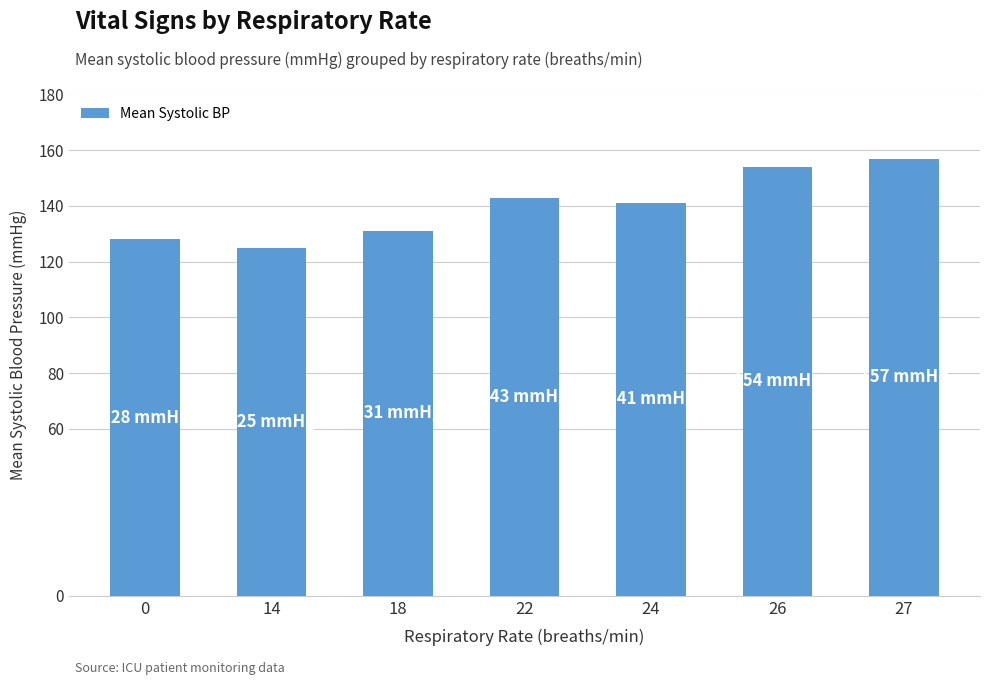

At which label does the data first exceed 141?

22